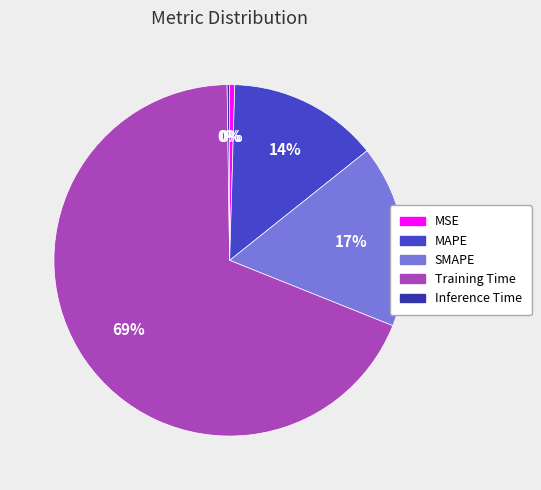

What is the largest slice in the pie chart?

Training Time